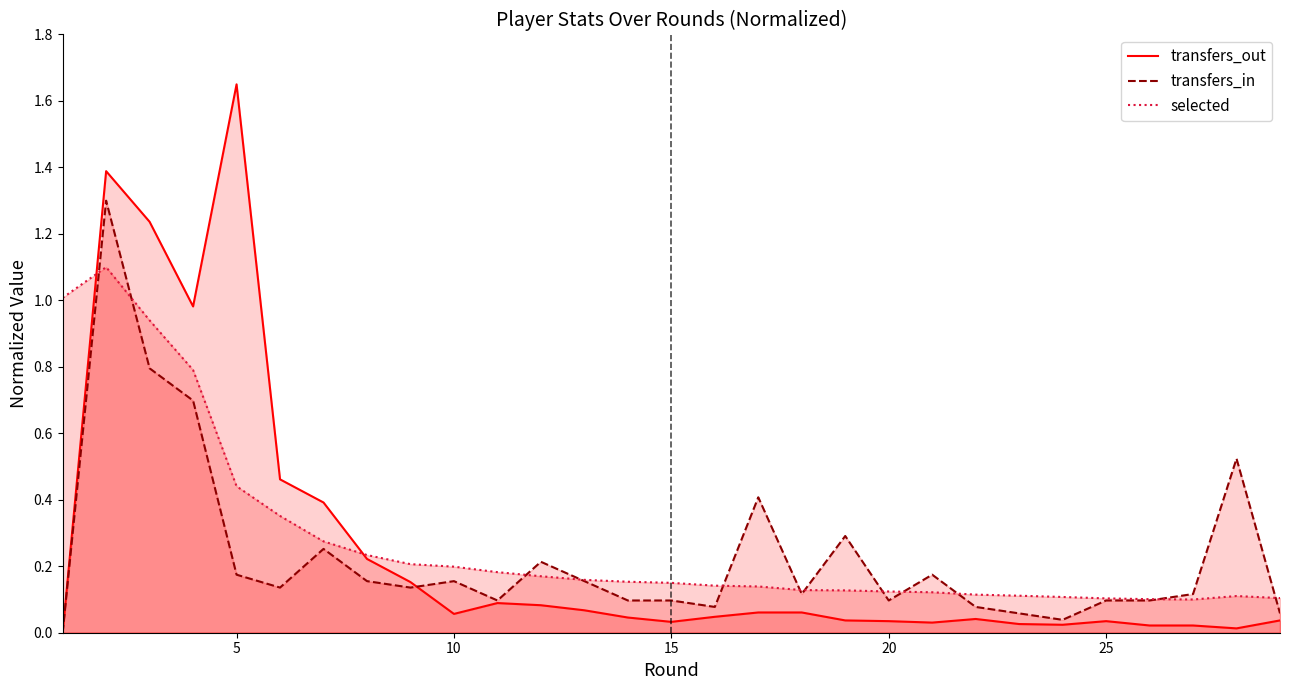

List the series in order of their peak value, lowest first.

selected, transfers_in, transfers_out